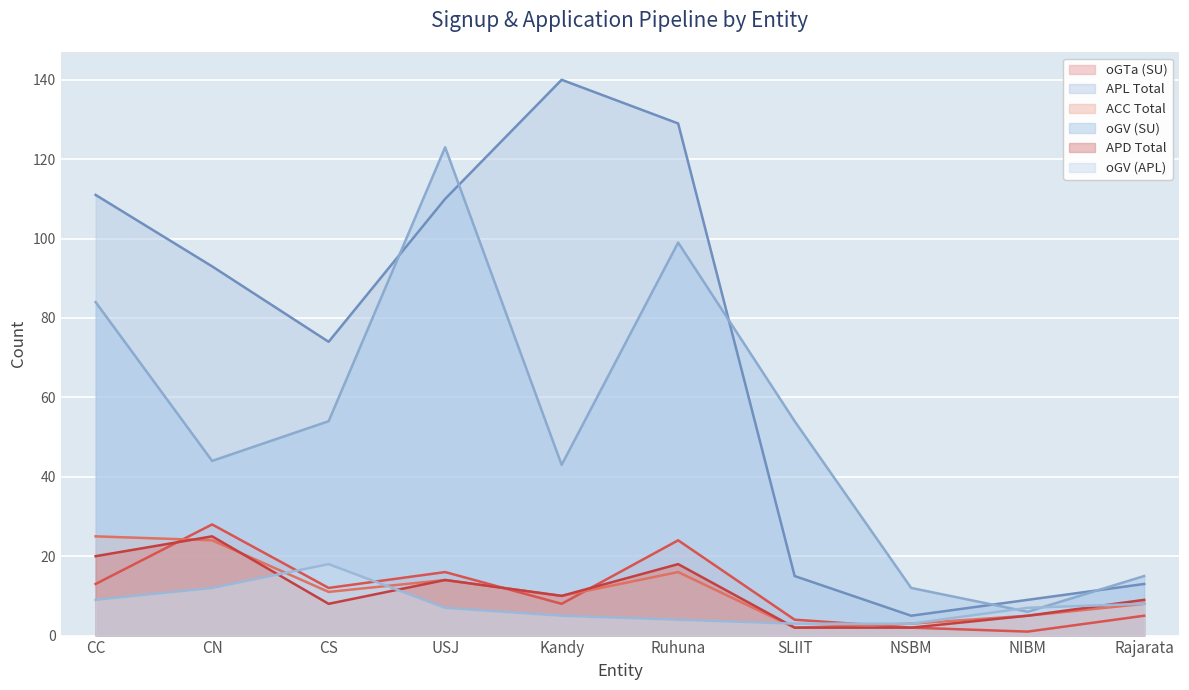

How many values in the oGV (SU) series exceed 54?

3